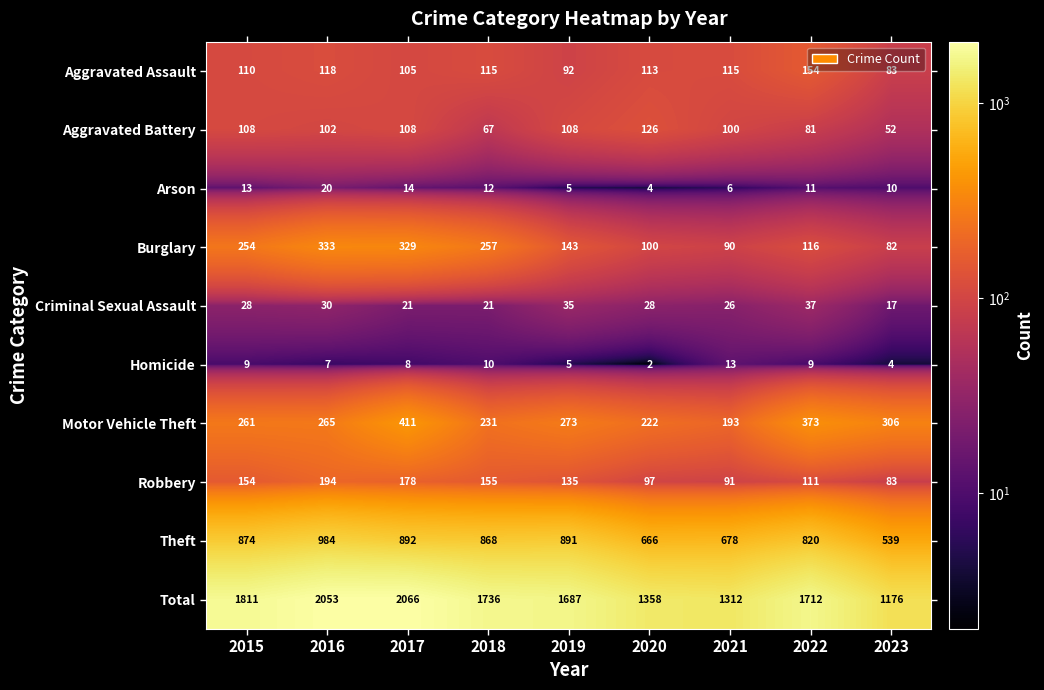

What is the difference between the highest and lowest values at 2022?

1703